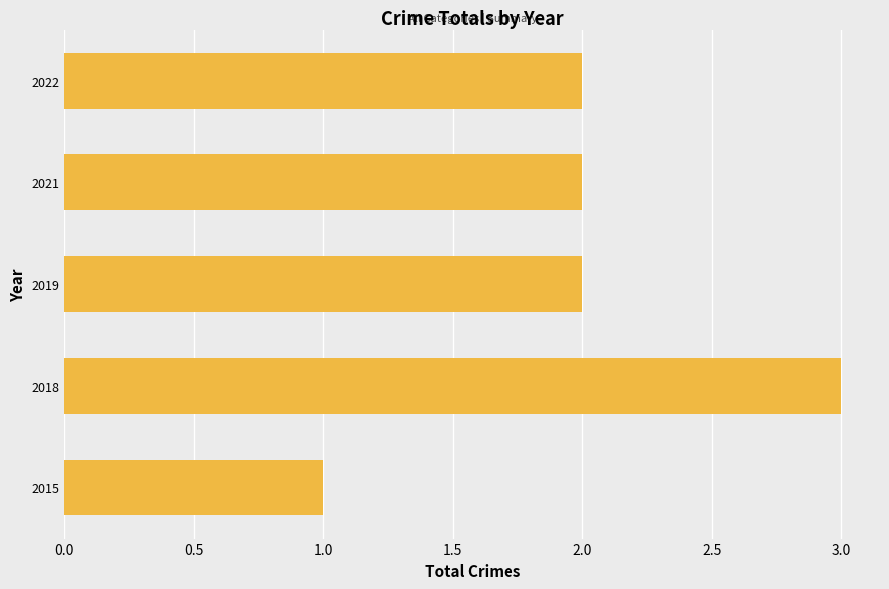

Are the bars grouped side by side (vs. stacked)?

No